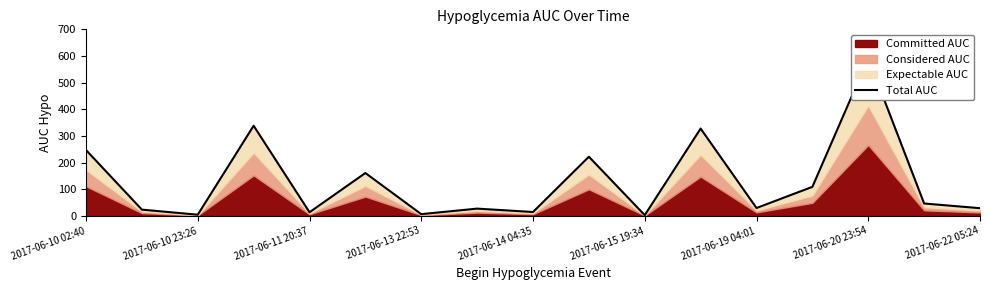

How many lines are shown in the chart?

1